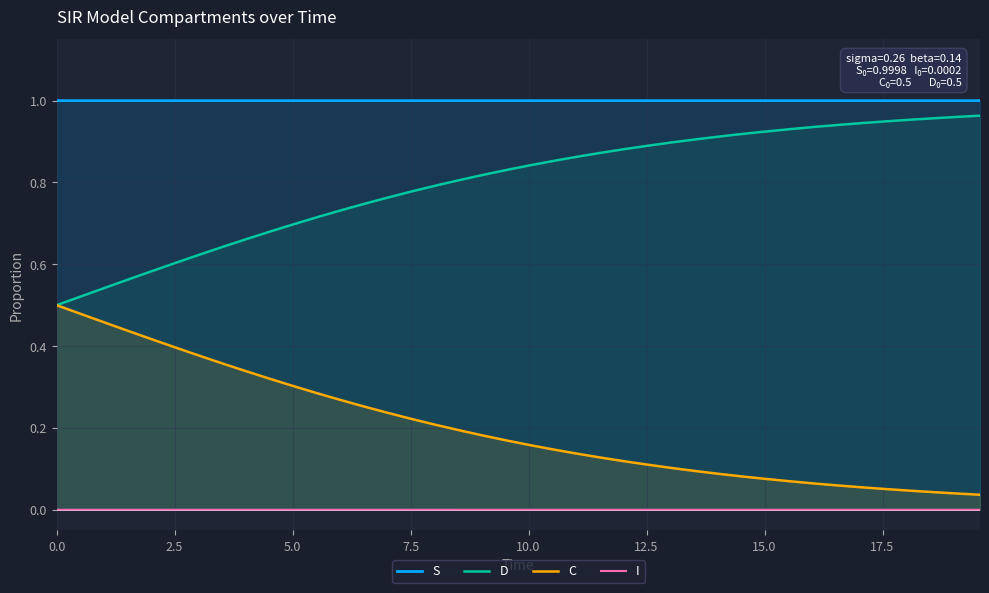

True or false: I and S cross at least once.

False